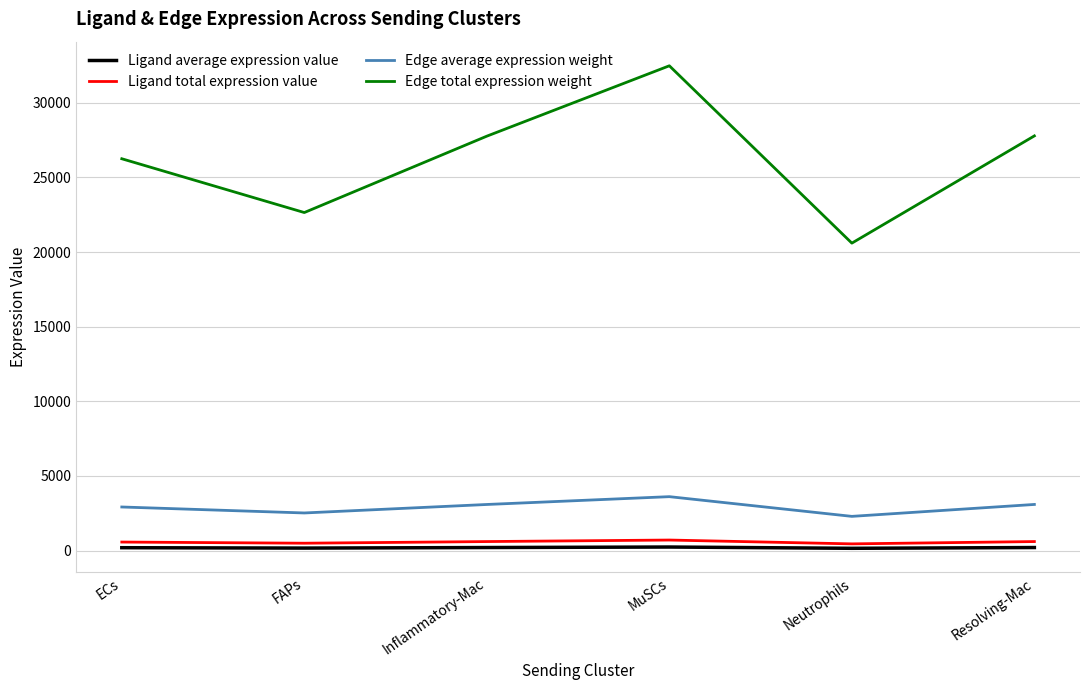

At which category is the sum across all series the highest?

MuSCs